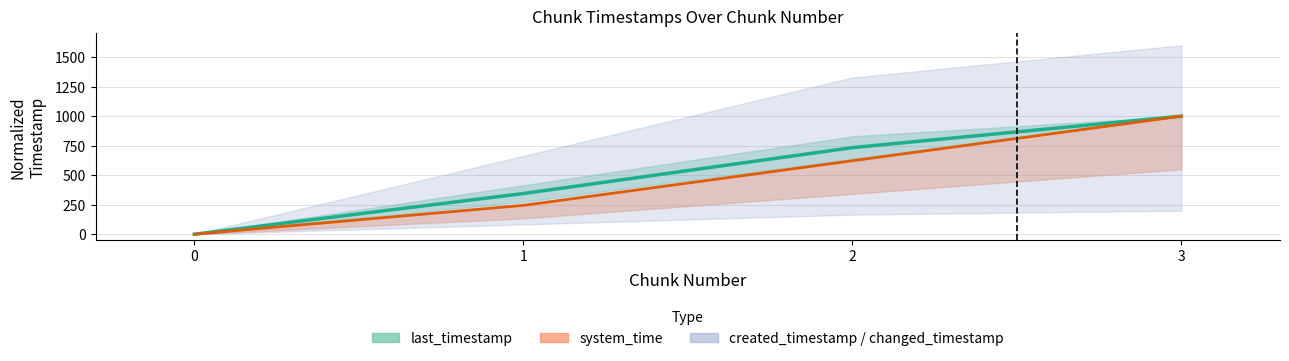

How many positive values does the system_time series have?

3